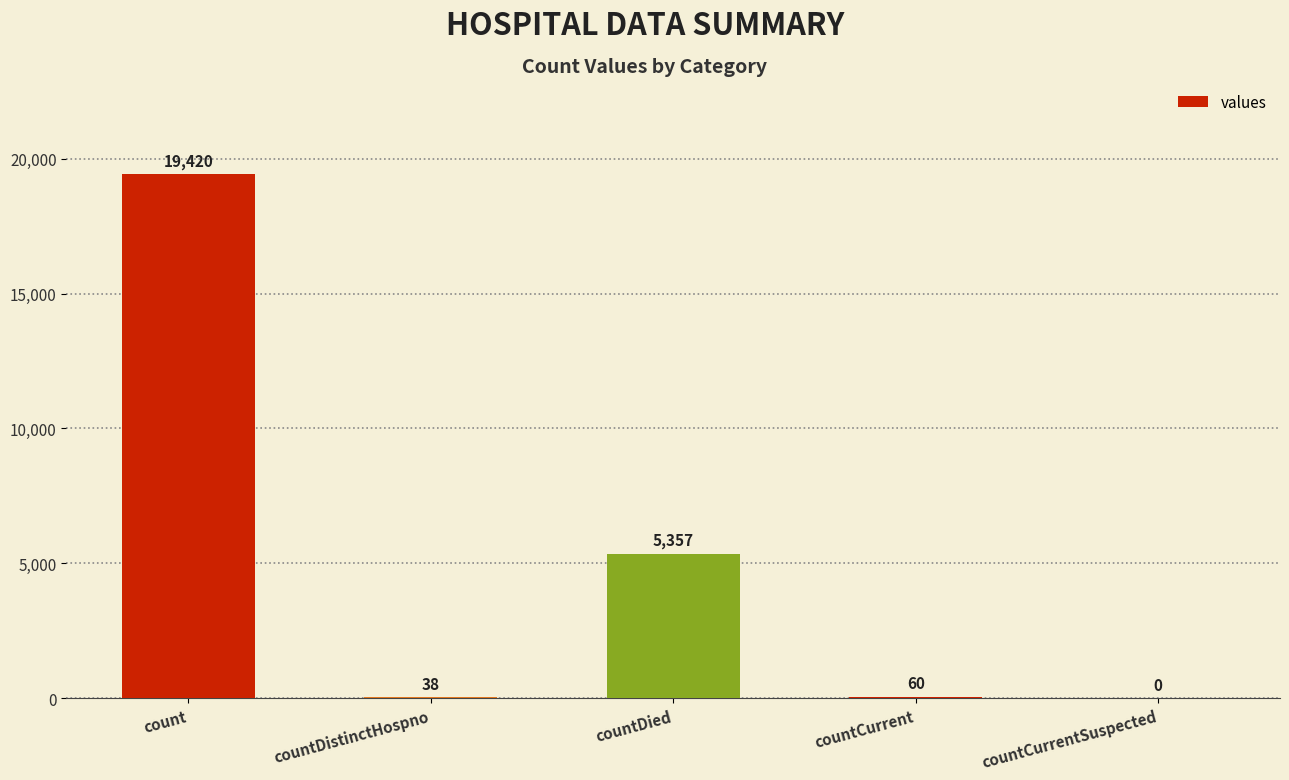

The chart shows a value of 5357 at countDied. True or false?

True